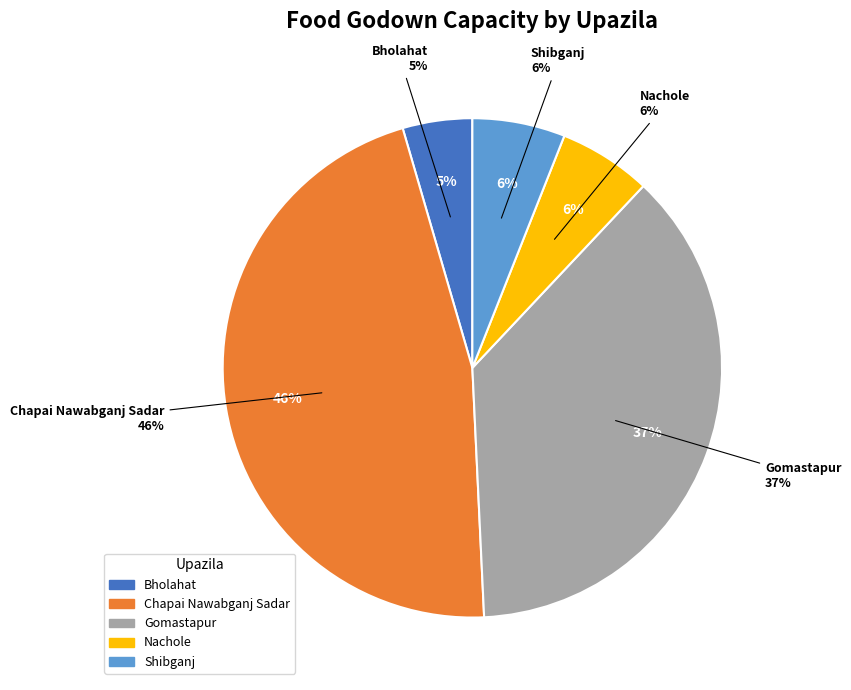

To the nearest percent, what is the combined percentage of Nachole and Gomastapur?

43%